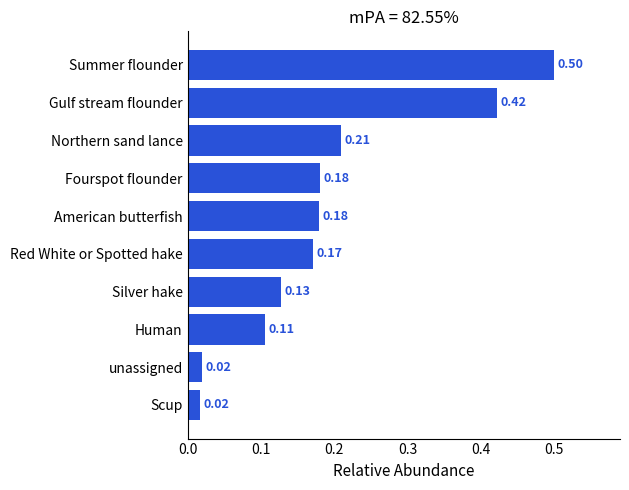

Between Summer flounder and Scup, which is larger?

Summer flounder